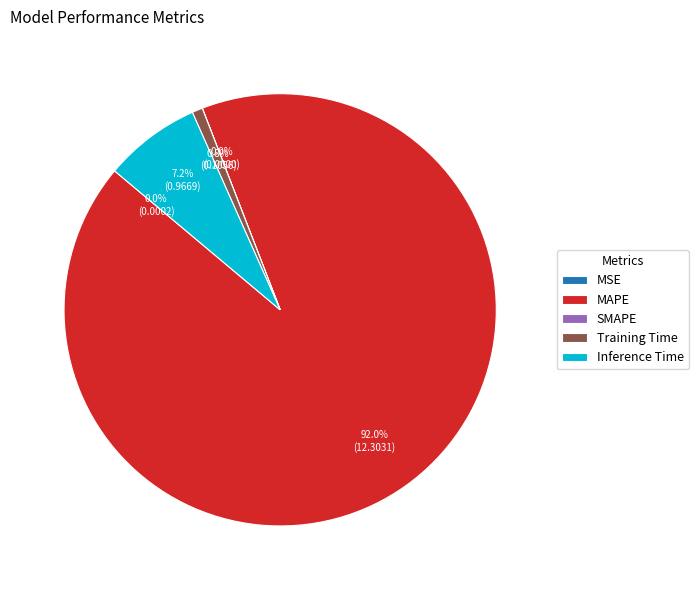

Is MAPE the majority of the pie?

Yes